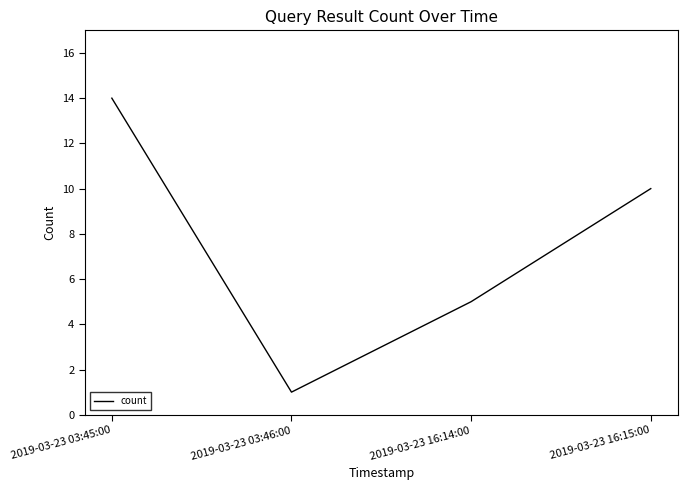

The chart shows a value of 14 at 2019-03-23 03:45:00. True or false?

True